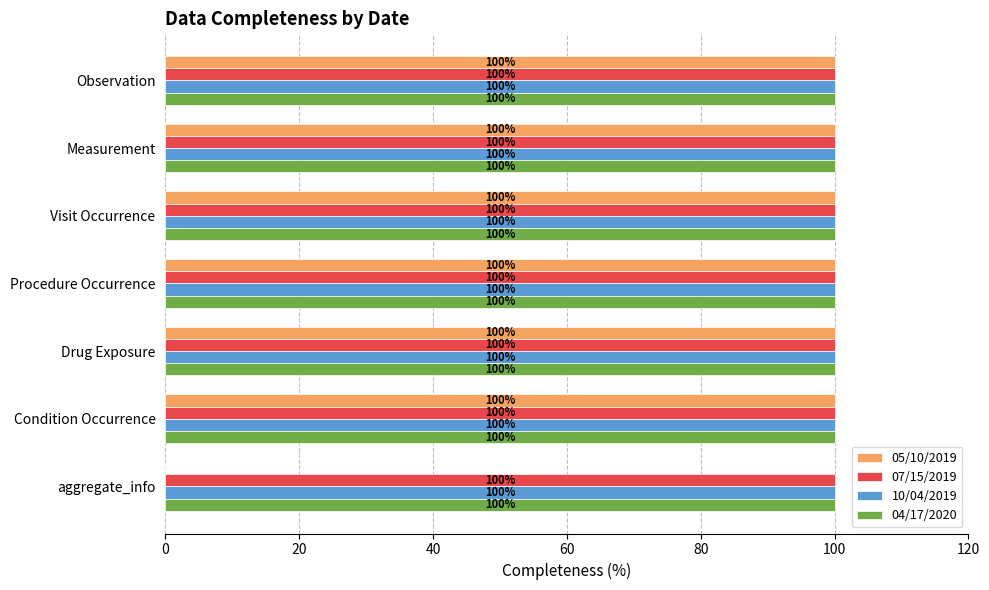

What value does the 07/15/2019 series have at Observation?

100